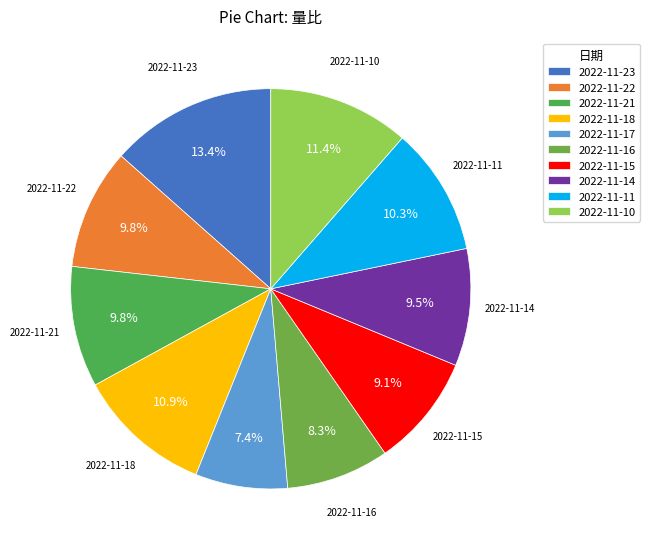

What percentage is NOT represented by 2022-11-16?

91.7%